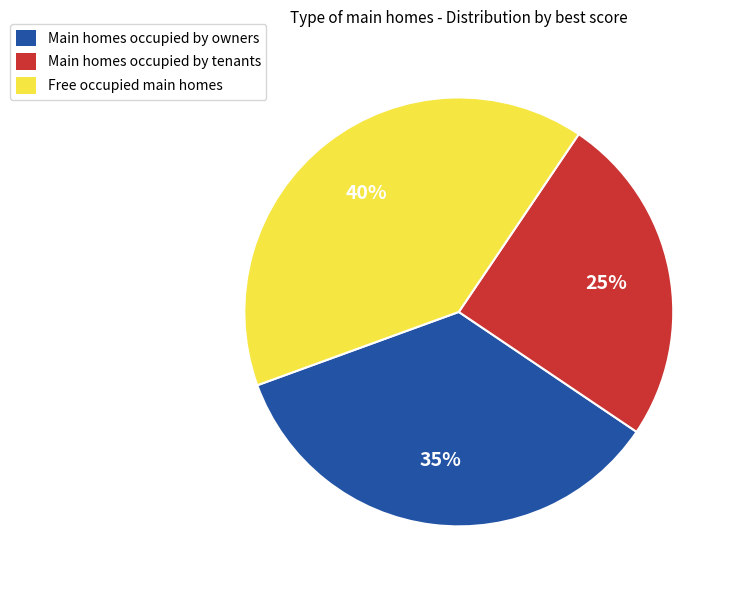

Rank the categories by value from highest to lowest.

Free occupied main homes, Main homes occupied by owners, Main homes occupied by tenants